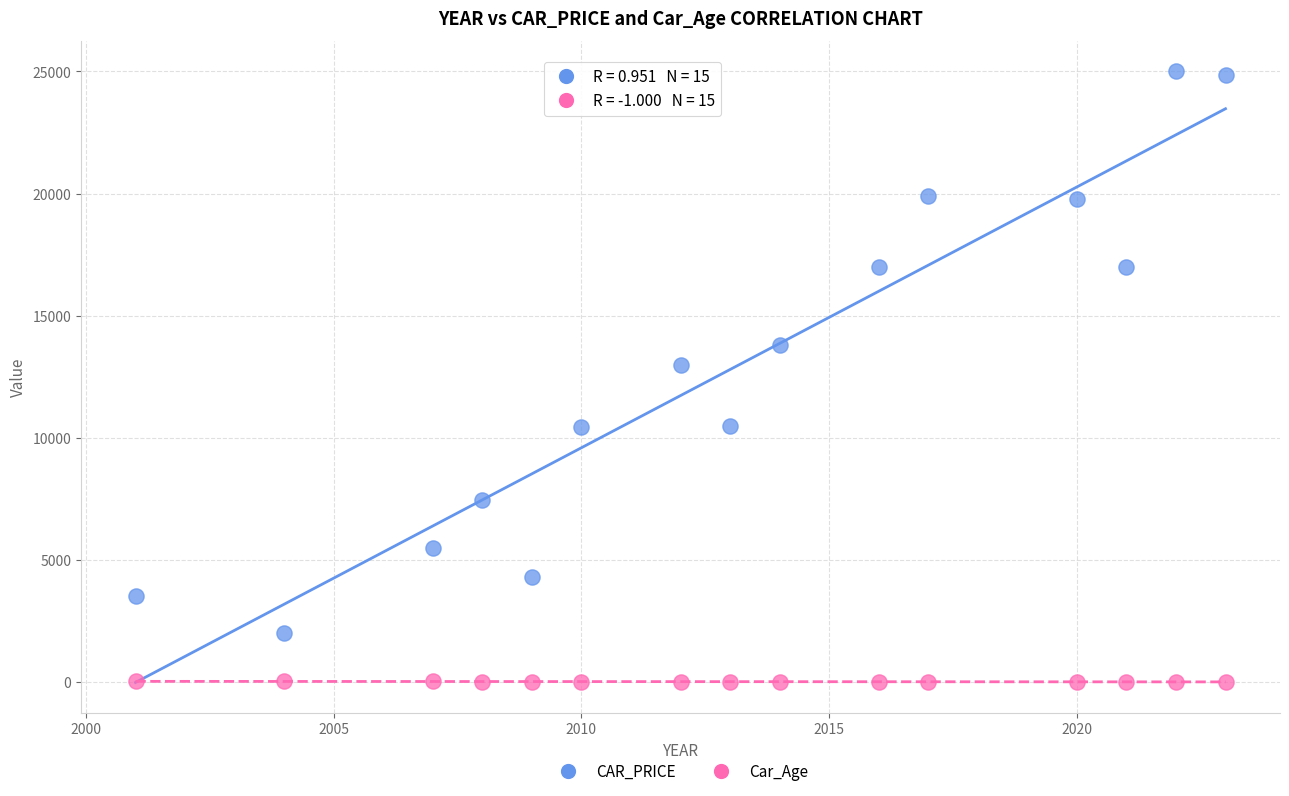

Which series contains the highest Y value?

CAR_PRICE